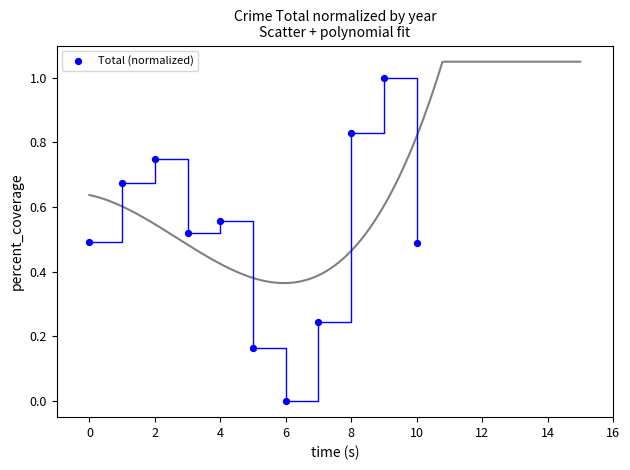

What is the range of Y values (max minus min)?

1.0